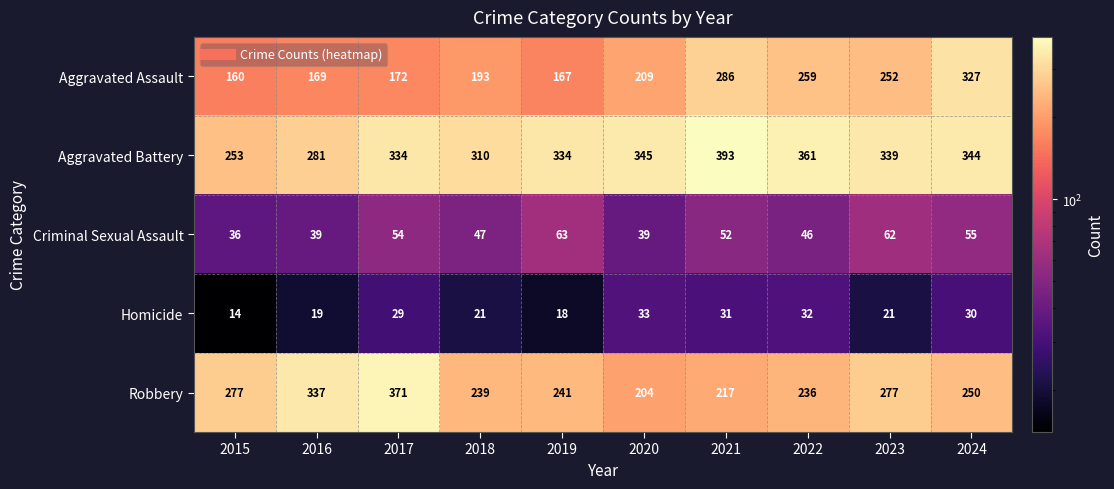

What is the minimum value for Robbery?

204